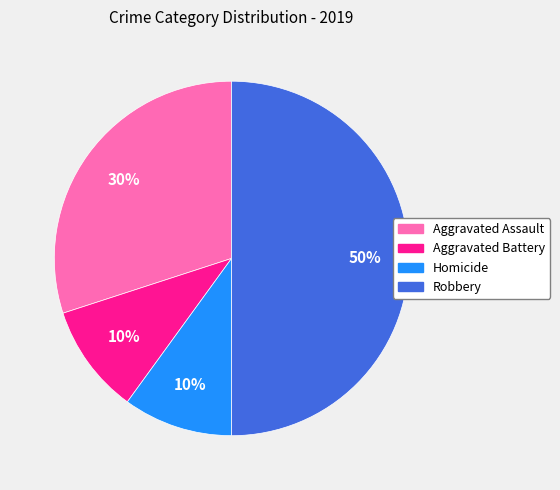

Which slice is the largest?

Robbery